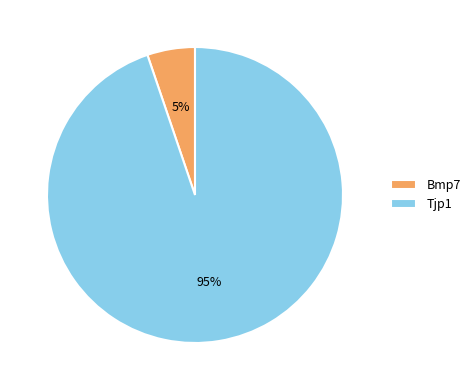

The Tjp1 slice represents 99% of the pie. True or false?

False